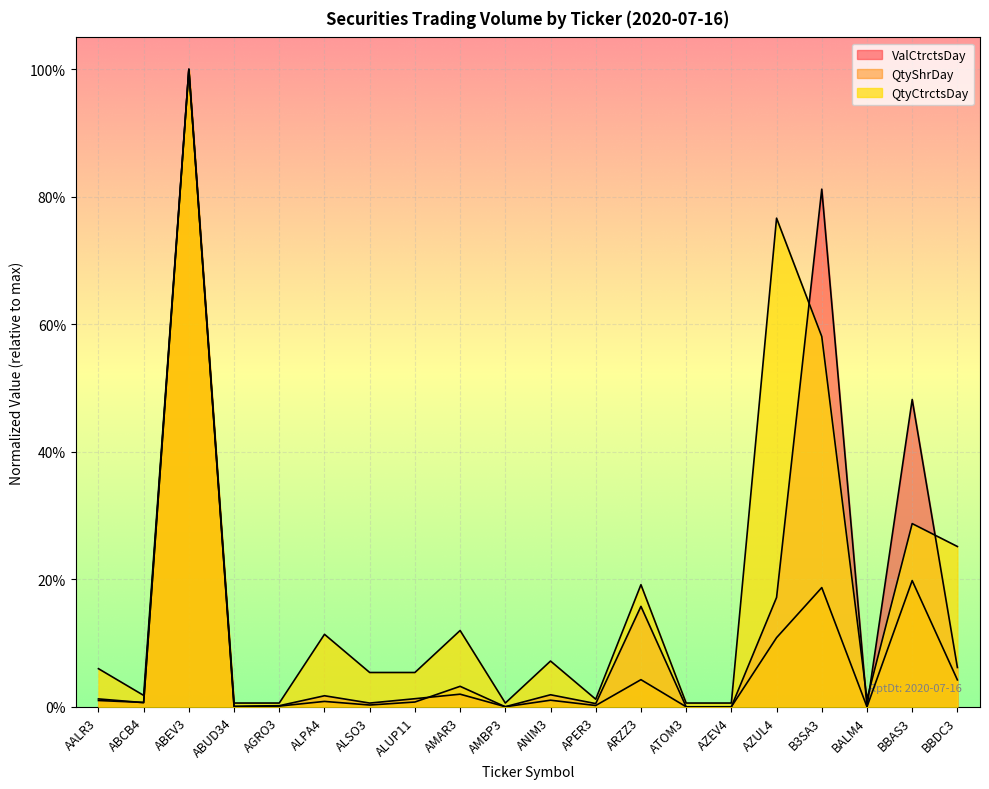

List the series in order of their peak value, lowest first.

ValCtrctsDay, QtyShrDay, QtyCtrctsDay